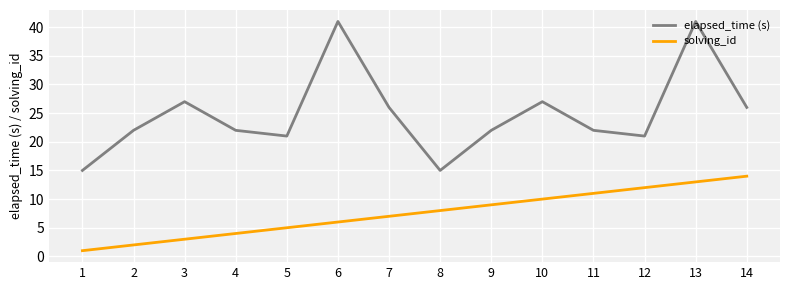

Which category has the highest value in the solving_id series?

14